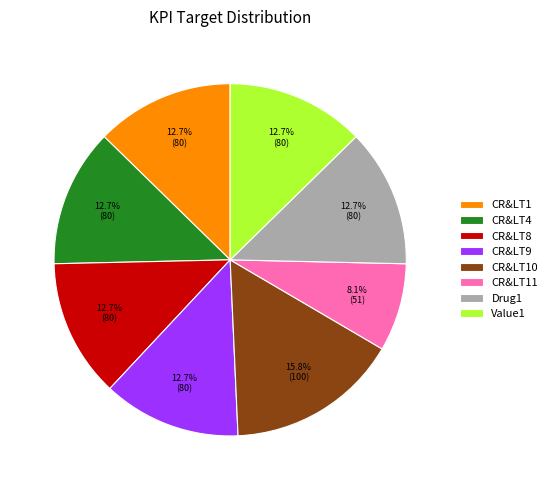

Is CR&LT9 the majority of the pie?

No